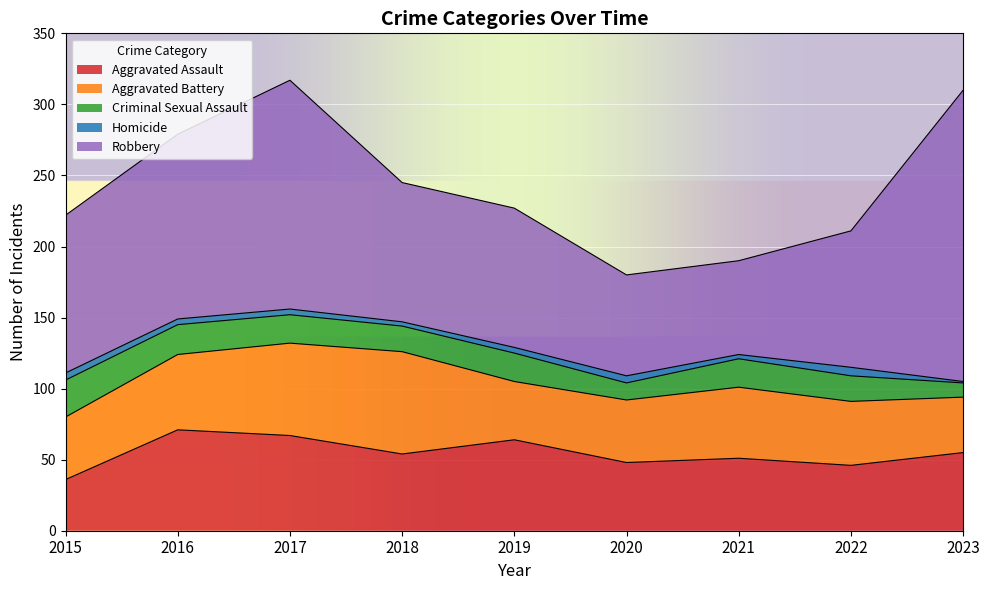

Reading left to right, transcribe all the data shown in this chart.

Aggravated Assault: 36	71	67	54	64	48	51	46	55
Aggravated Battery: 44	53	65	72	41	44	50	45	39
Criminal Sexual Assault: 26	21	20	18	20	12	20	18	10
Homicide: 5	4	4	3	4	5	3	6	1
Robbery: 111	130	161	98	98	71	66	96	205